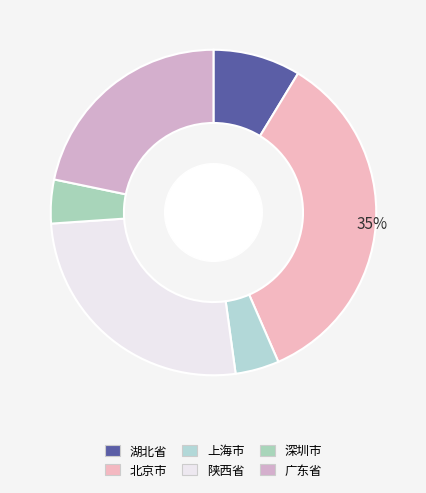

What percentage do 湖北省 and 深圳市 together represent?

13.0%